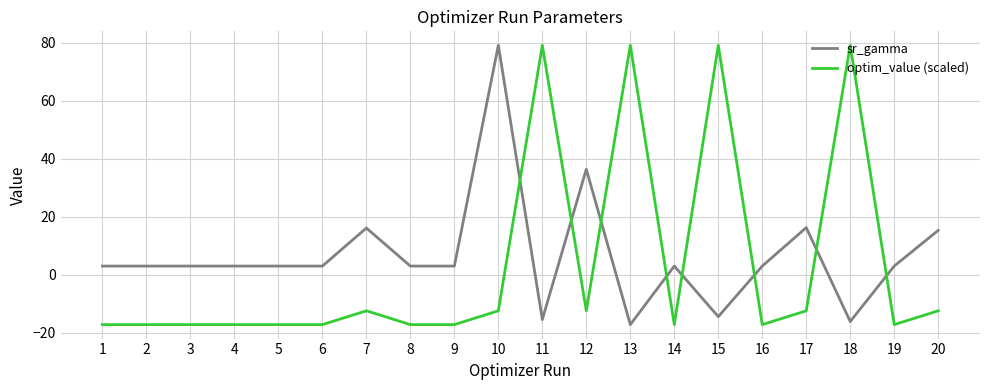

Is it true that optim_value (scaled) equals -12.5 at 12?

True